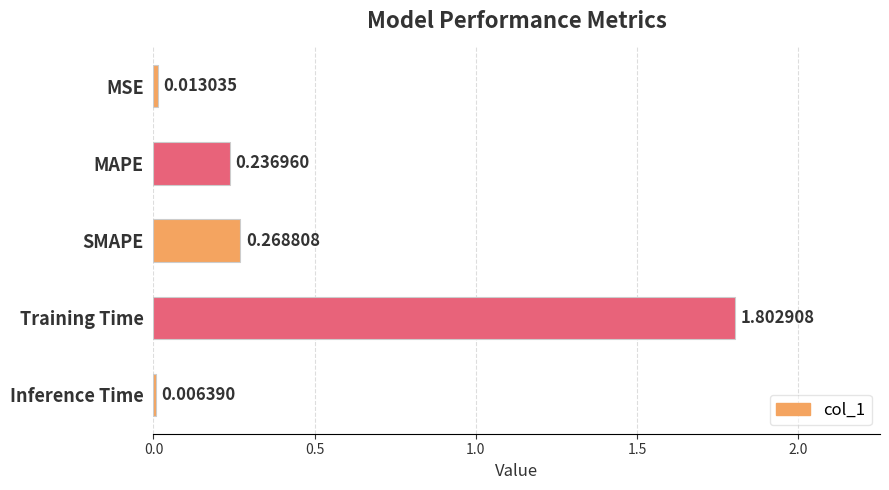

Between MSE and MAPE, which is larger?

MAPE